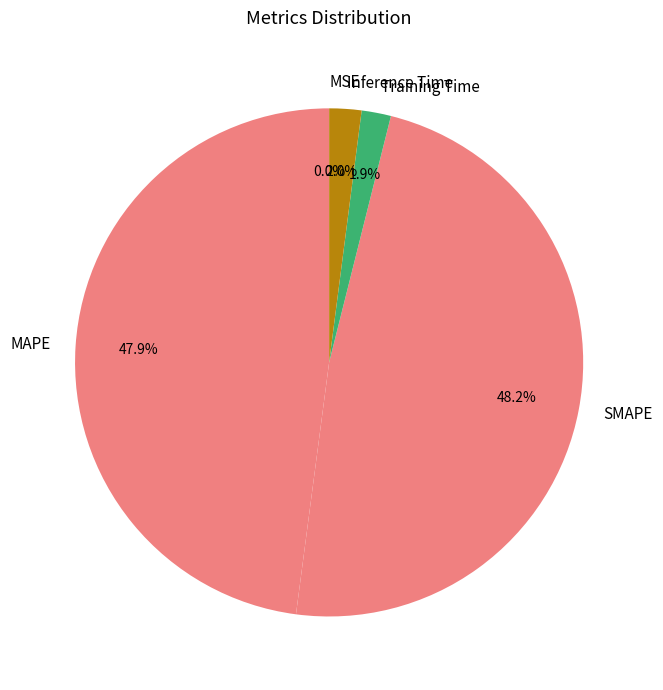

What portion of the pie excludes Training Time?

98.1%